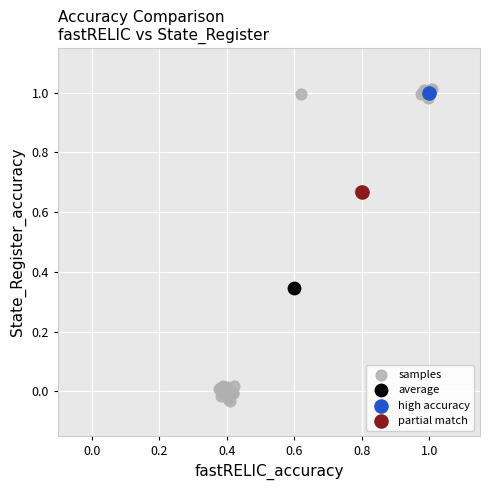

What are all the series names shown in the legend?

samples, average, high accuracy, partial match